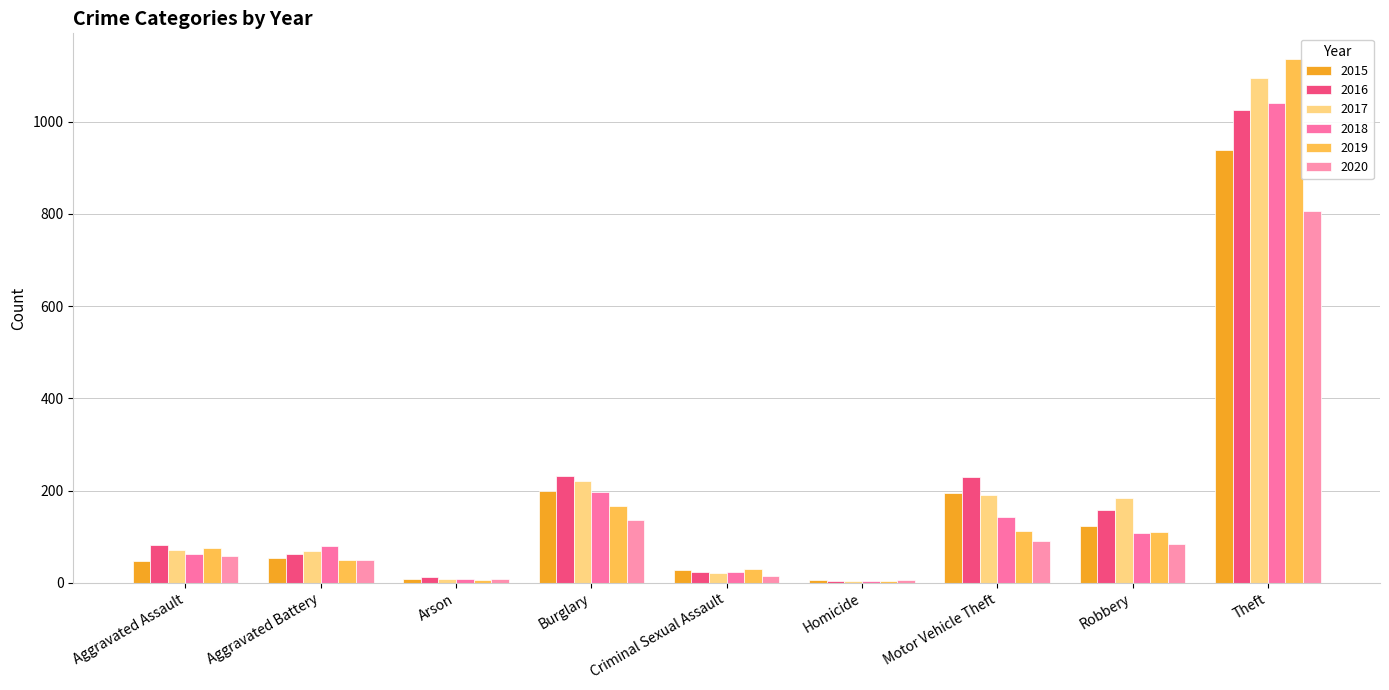

Where is 2019 nearest to the value 569?

Burglary